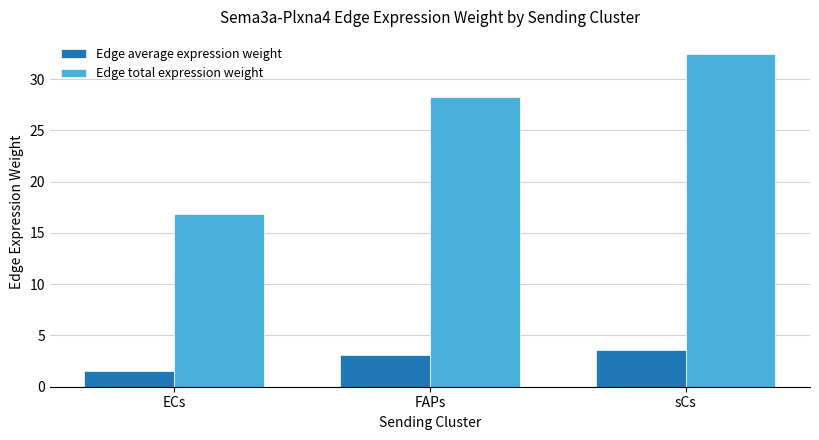

What is the difference between the maximum and second lowest values in the Edge total expression weight series?

4.3